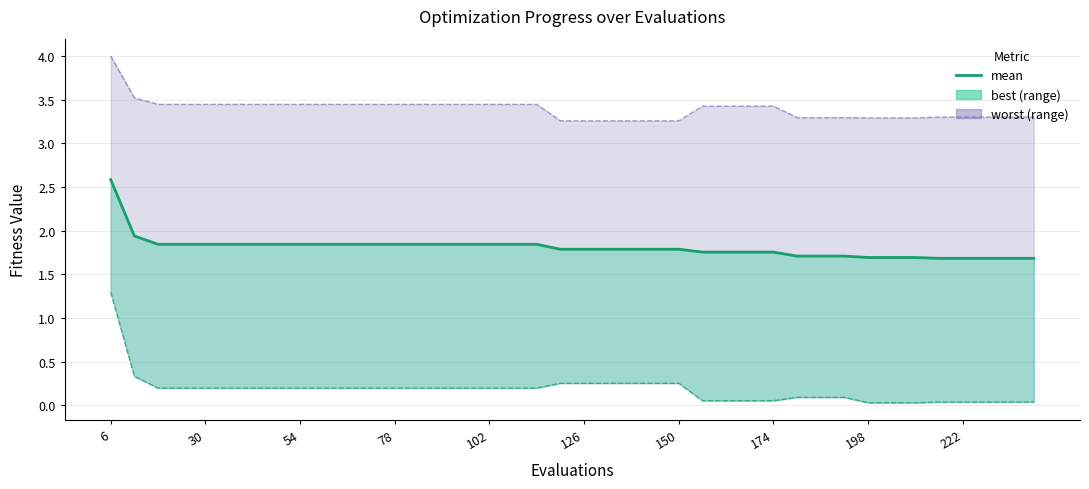

Does the chart have visible grid lines?

Yes